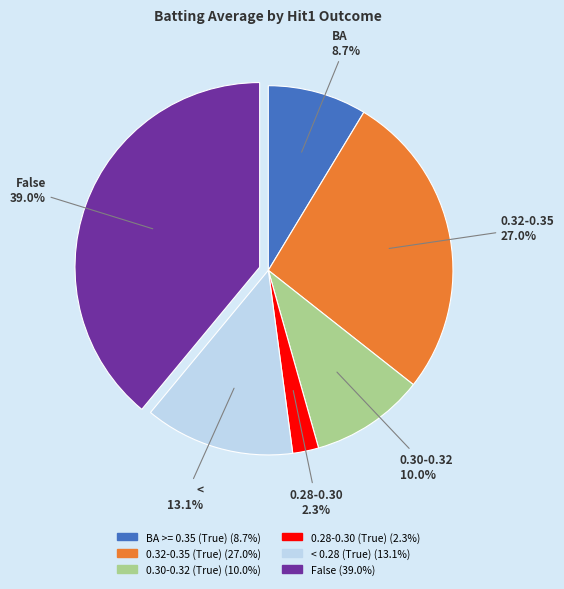

Does any single category account for the majority?

No